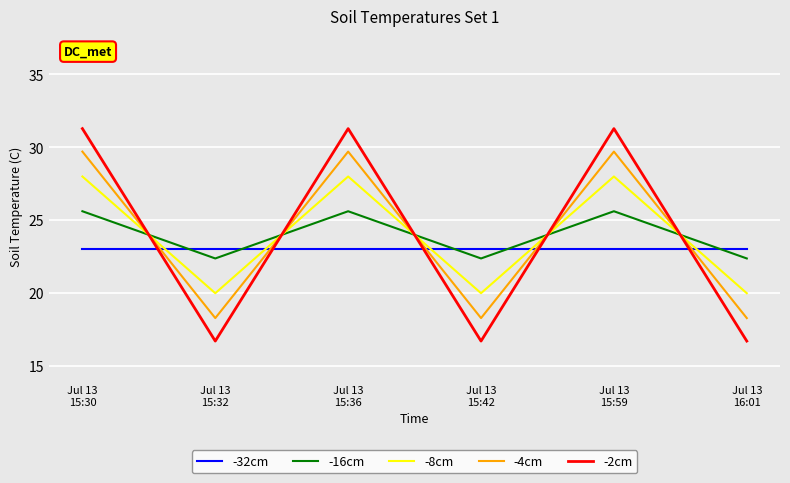

Rank the series by their maximum value, from highest to lowest.

-2cm, -4cm, -8cm, -16cm, -32cm